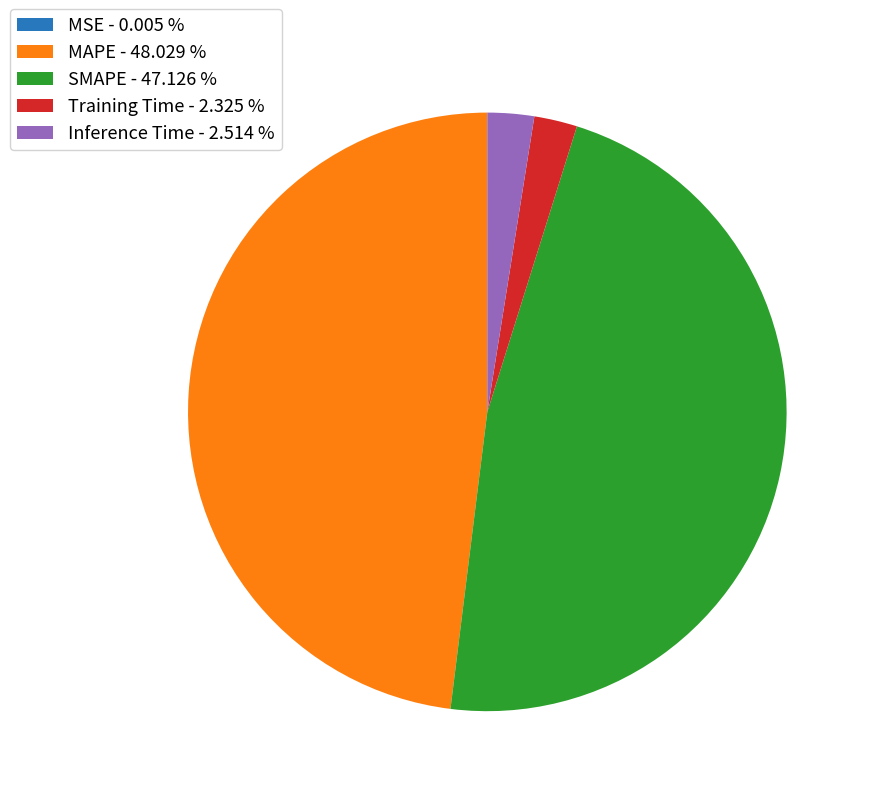

What is the largest slice in the pie chart?

MAPE